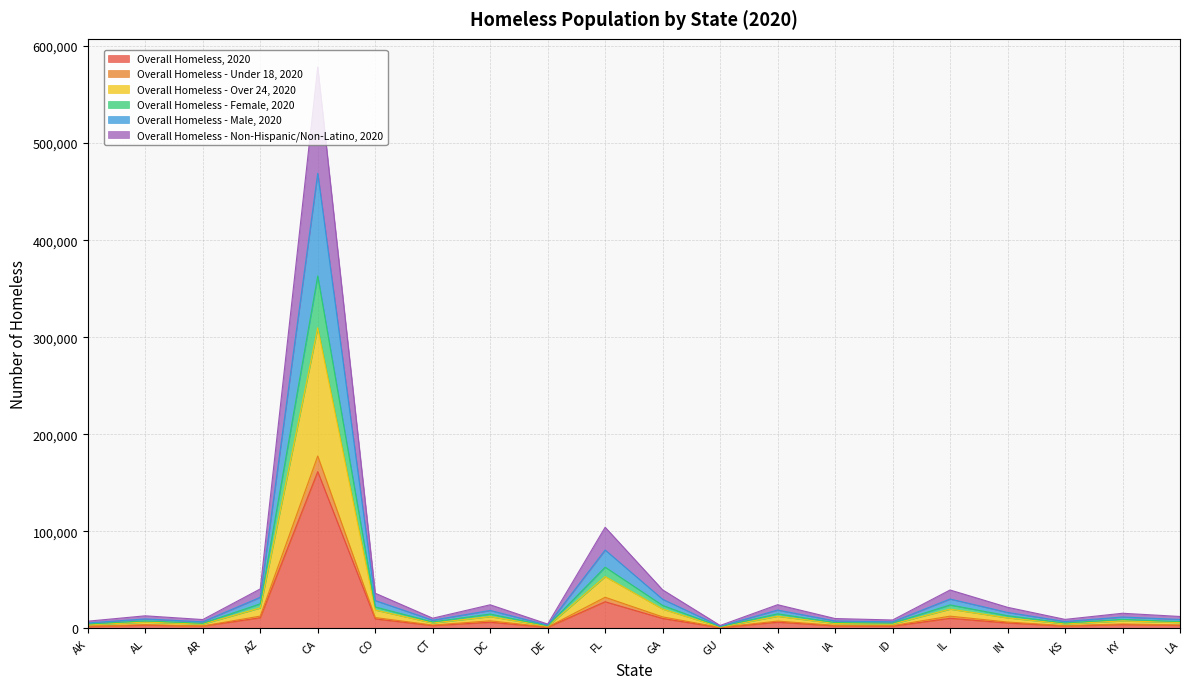

What is the label of the 18th point from the left?

KS